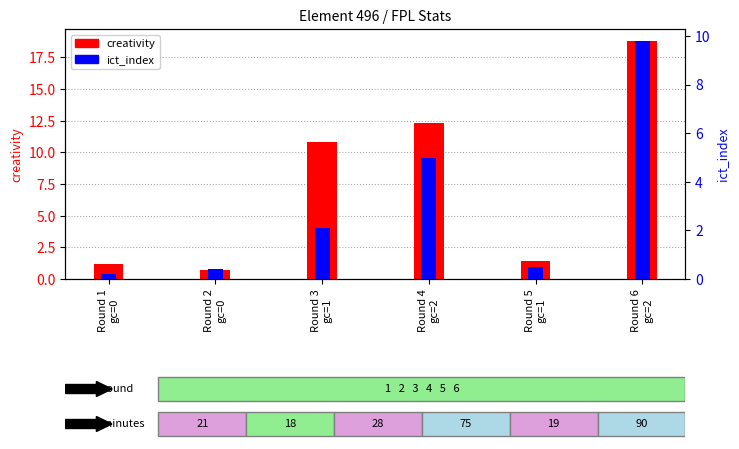

What is the label of the 6th bar from the left?

Round 6
gc=2